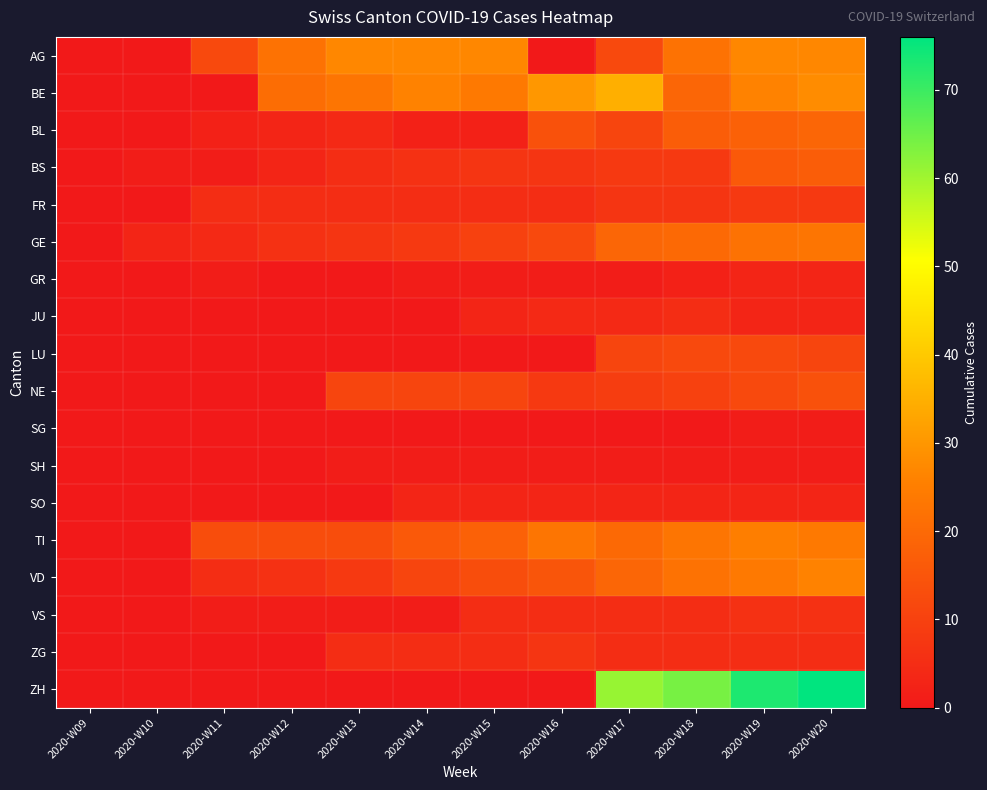

What is the total value across all series at 2020-W11?

44